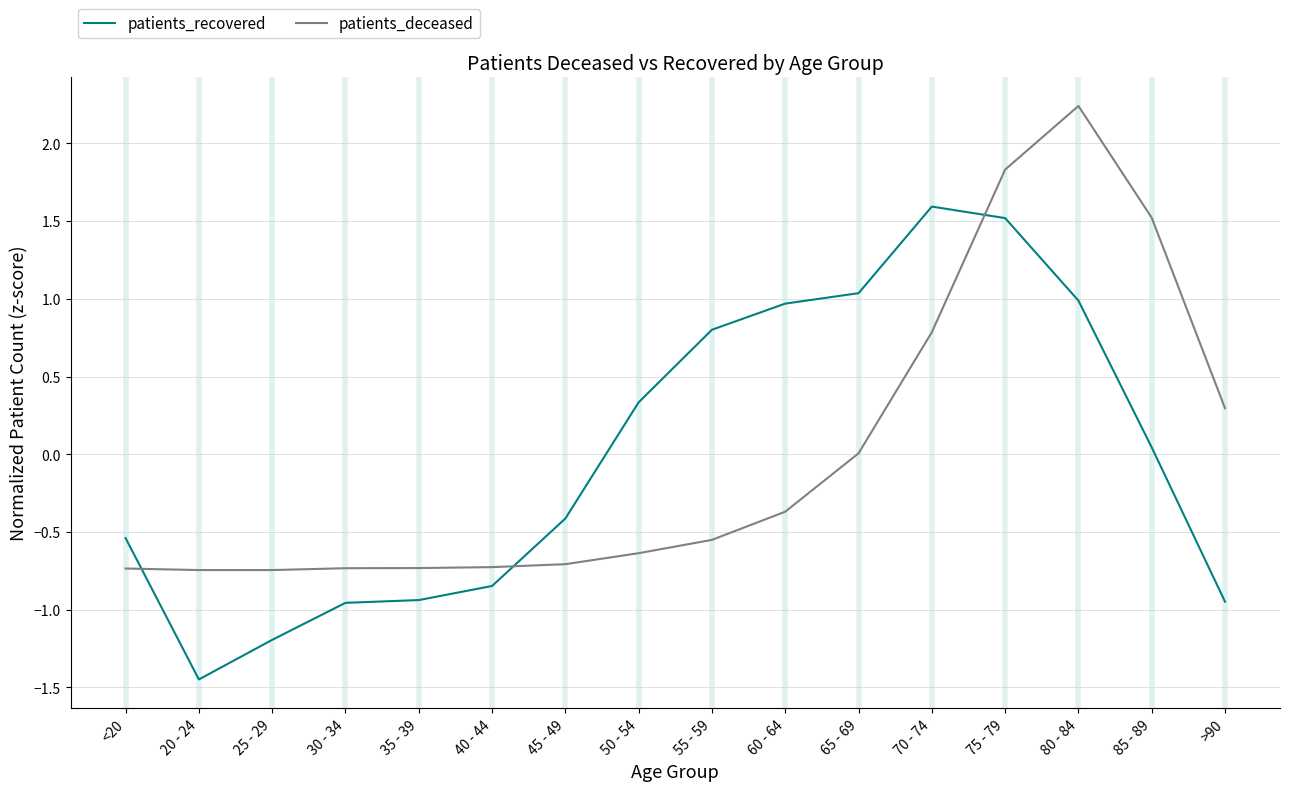

Rank the series at 25 - 29 from lowest to highest value.

patients_recovered, patients_deceased